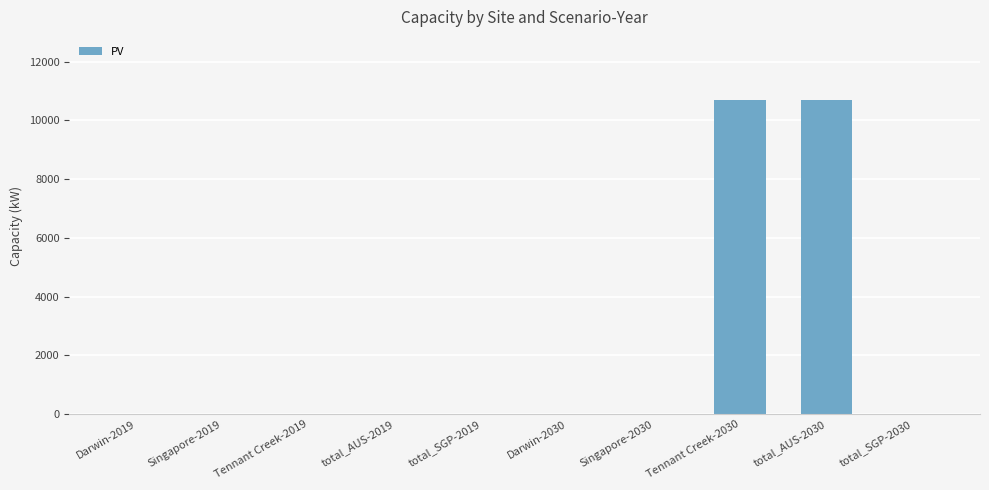

Reading left to right, what are all the values shown in this chart?

0.0	0.0	0.0	0.0	0.0	0.0	0.0	10700.3	10700.3	0.0